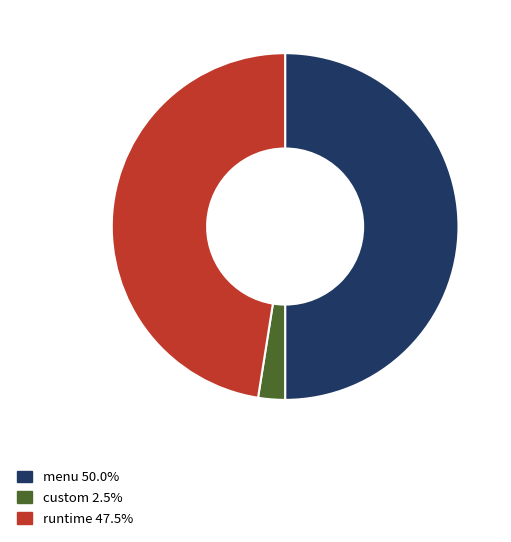

What is the ratio of the value at menu 50.0% to the value at runtime 47.5%?

1.1